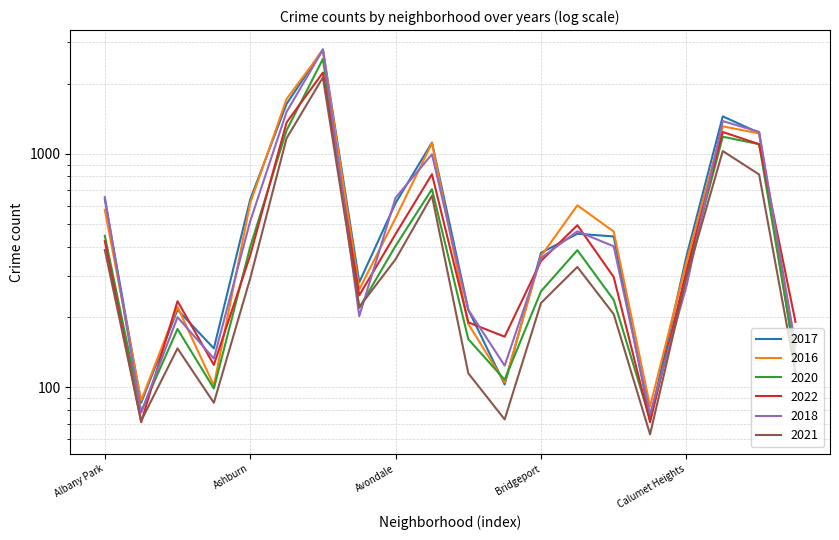

What is the label of the 12th point from the right?

Avondale